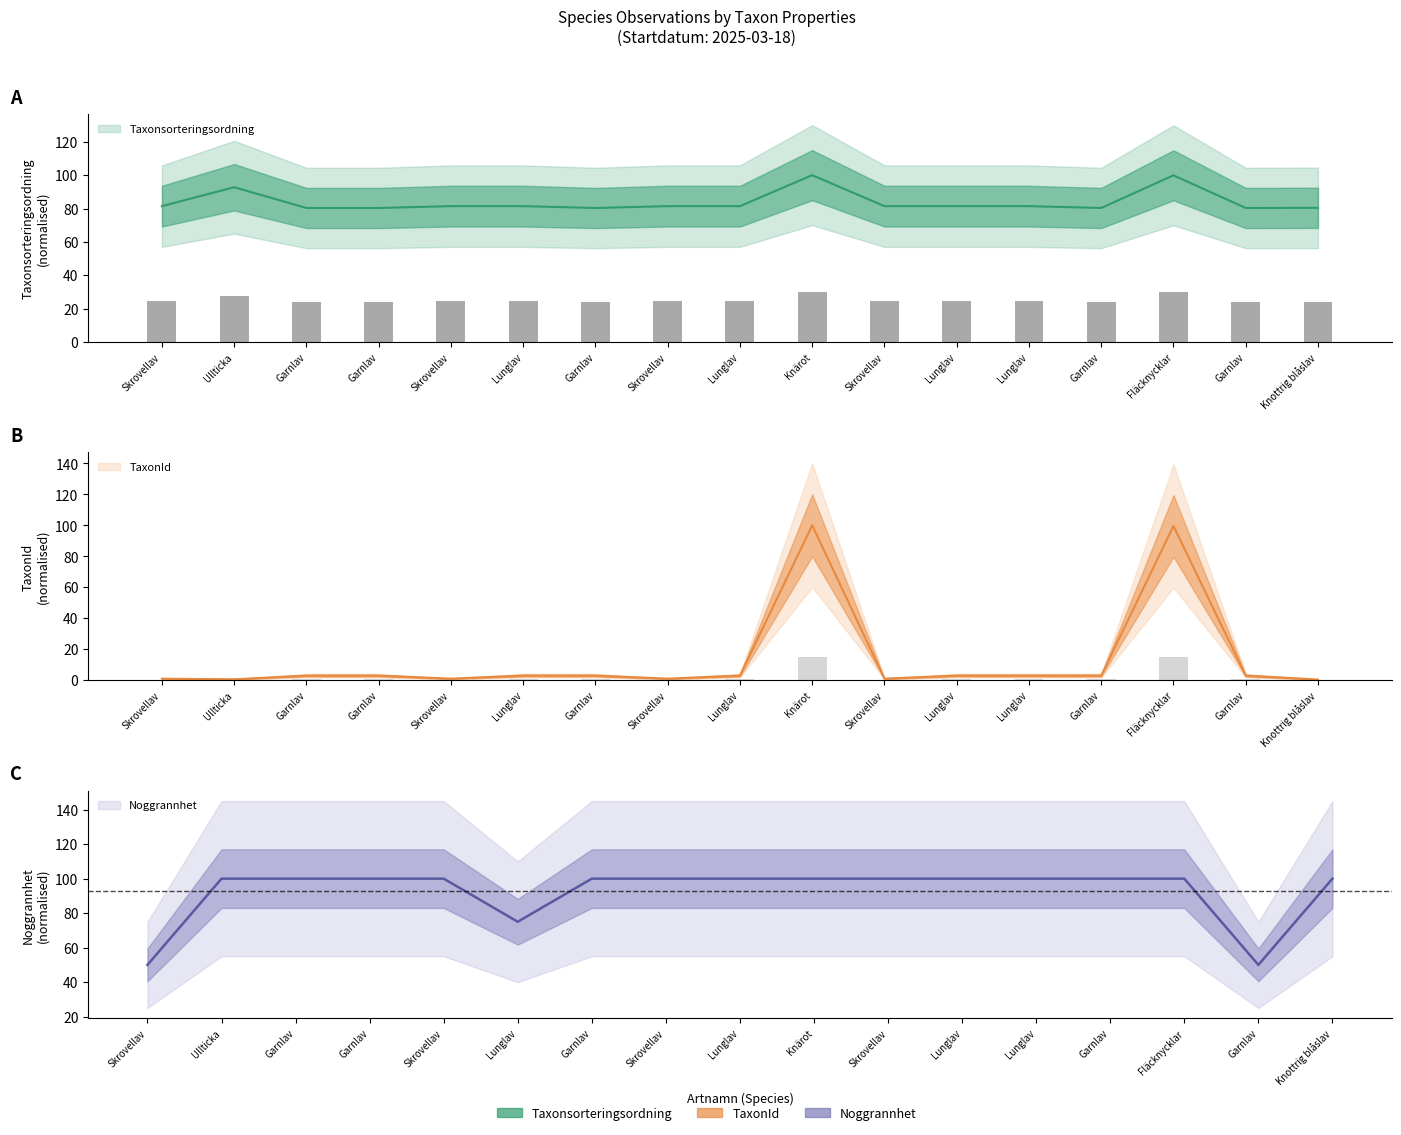

Reading left to right, extract all data points from this chart.

Taxonsorteringsordning: 81.4	92.8	80.3	80.3	81.4	81.4	80.3	81.4	81.4	100.0	81.4	81.4	81.4	80.3	99.9	80.3	80.4
TaxonId: 0.9	0.5	2.9	2.9	0.9	2.9	2.9	0.9	2.9	100.0	0.9	2.9	2.9	2.9	99.5	2.9	0.4
Noggrannhet: 50.0	100.0	100.0	100.0	100.0	75.0	100.0	100.0	100.0	100.0	100.0	100.0	100.0	100.0	100.0	50.0	100.0